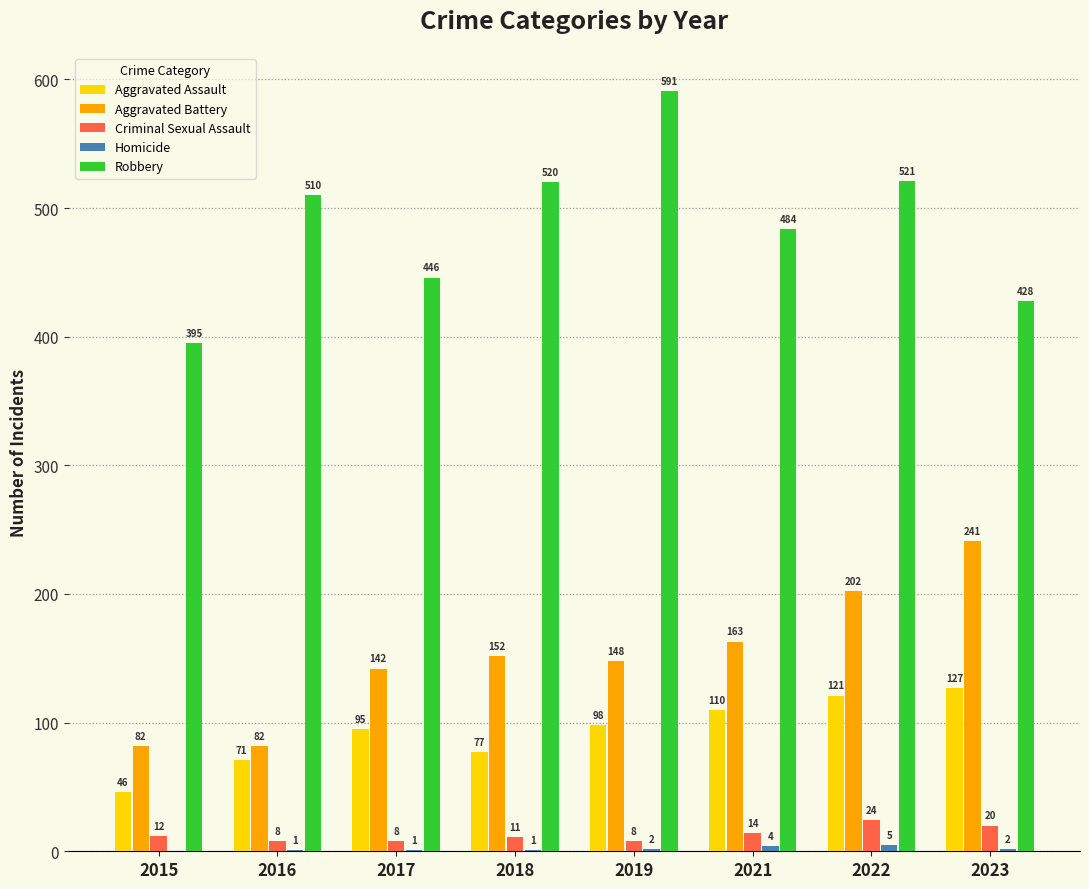

Does the chart contain stacked bars?

No